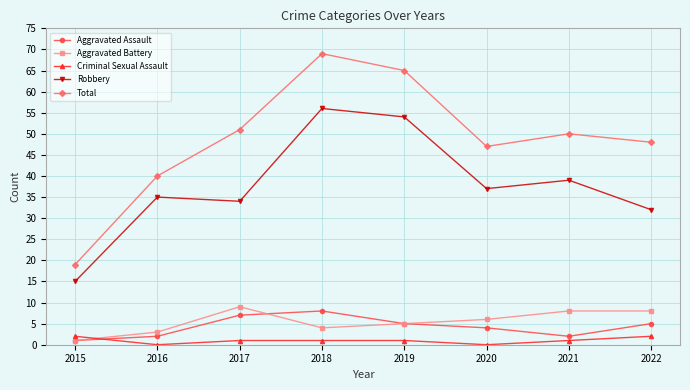

True or false: Robbery and Total cross at least once.

False